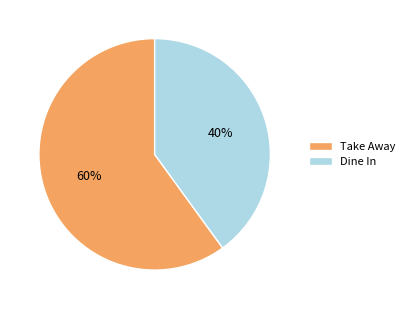

How many slices are in this pie chart?

2